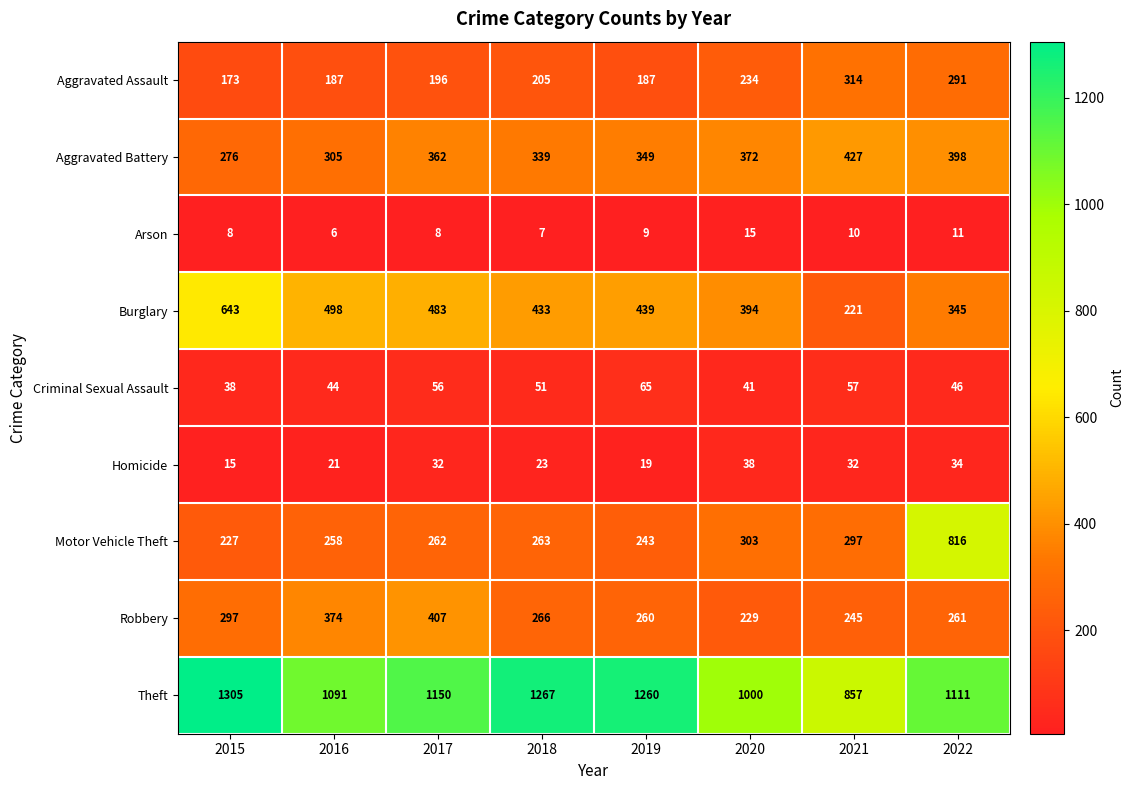

At which category is the sum across all series the highest?

2022